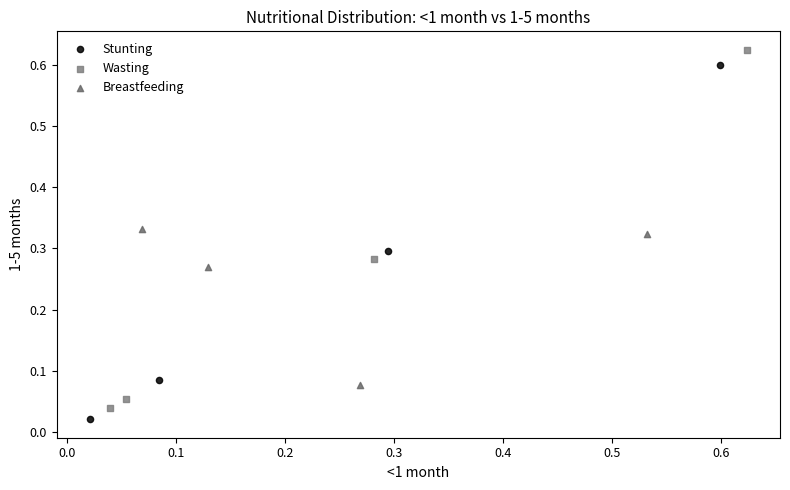

Which series has the widest spread of Y values?

Wasting